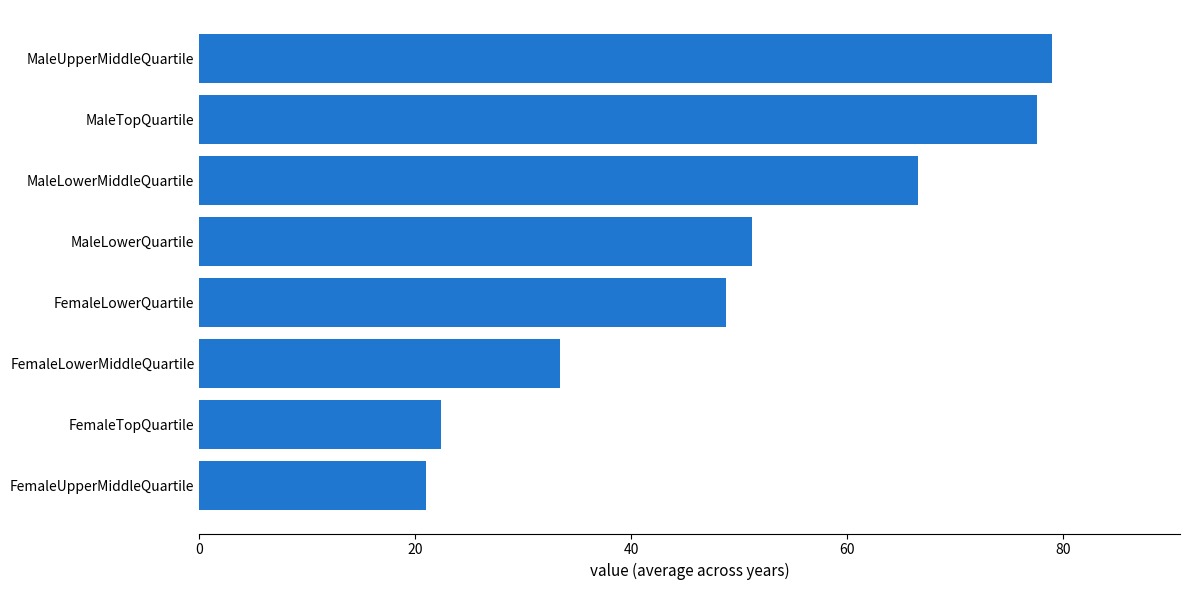

What is the change in value from MaleLowerQuartile to MaleLowerMiddleQuartile?

+15.4